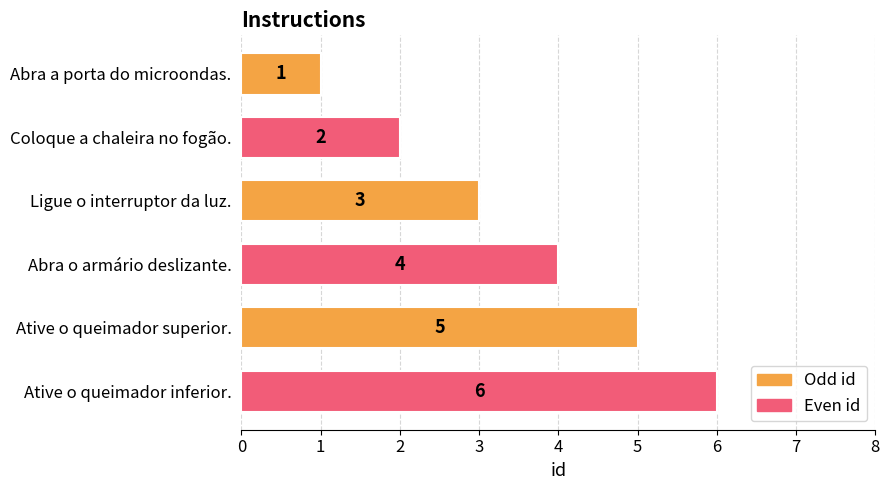

At which label is the value closest to 3?

Ligue o interruptor da luz.